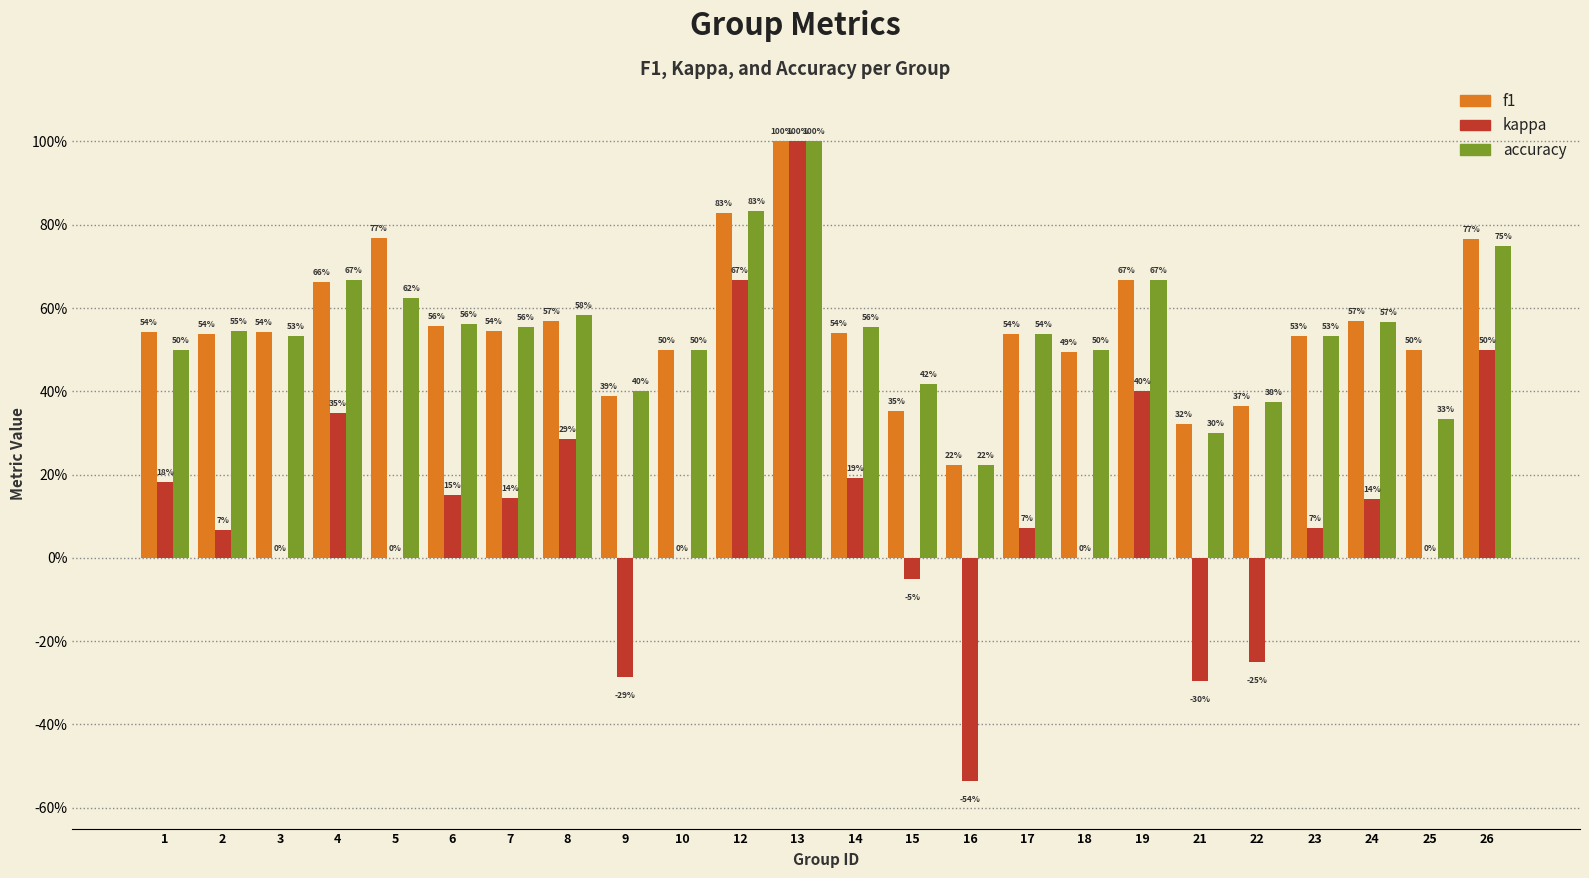

Are the bars horizontal?

No